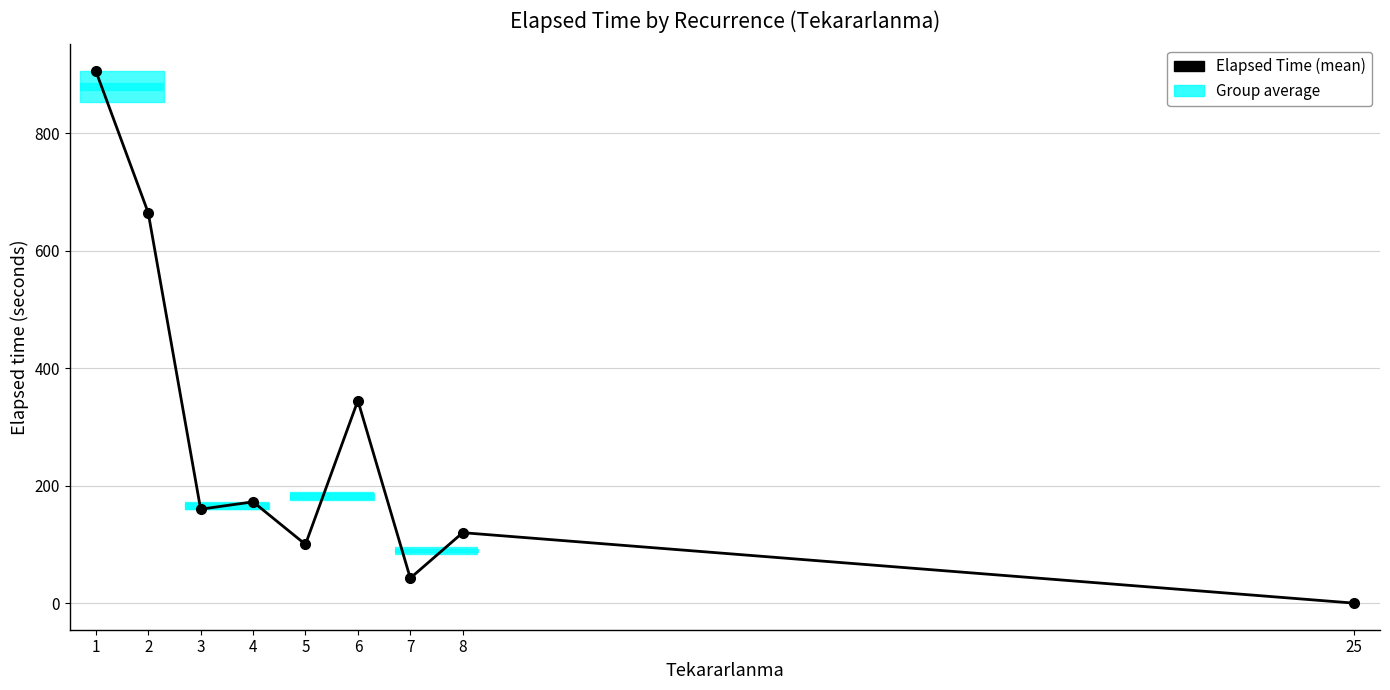

List the labels in order of value, smallest first.

25, 7, 5, 8, 3, 4, 6, 2, 1